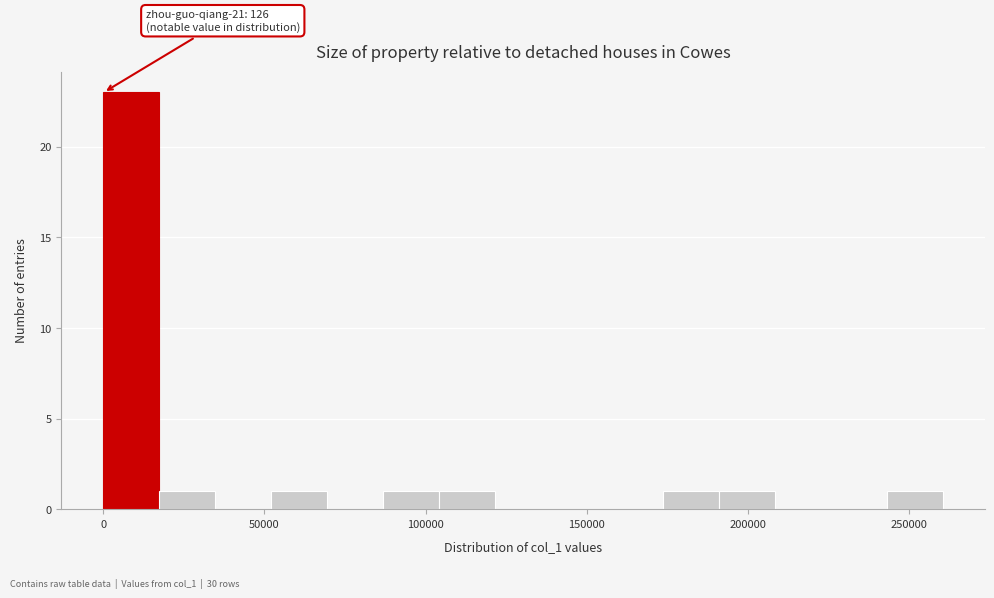

Around what value on the x-axis is the tallest bar? Give the approximate position of its centre, as read against the axis.

10000